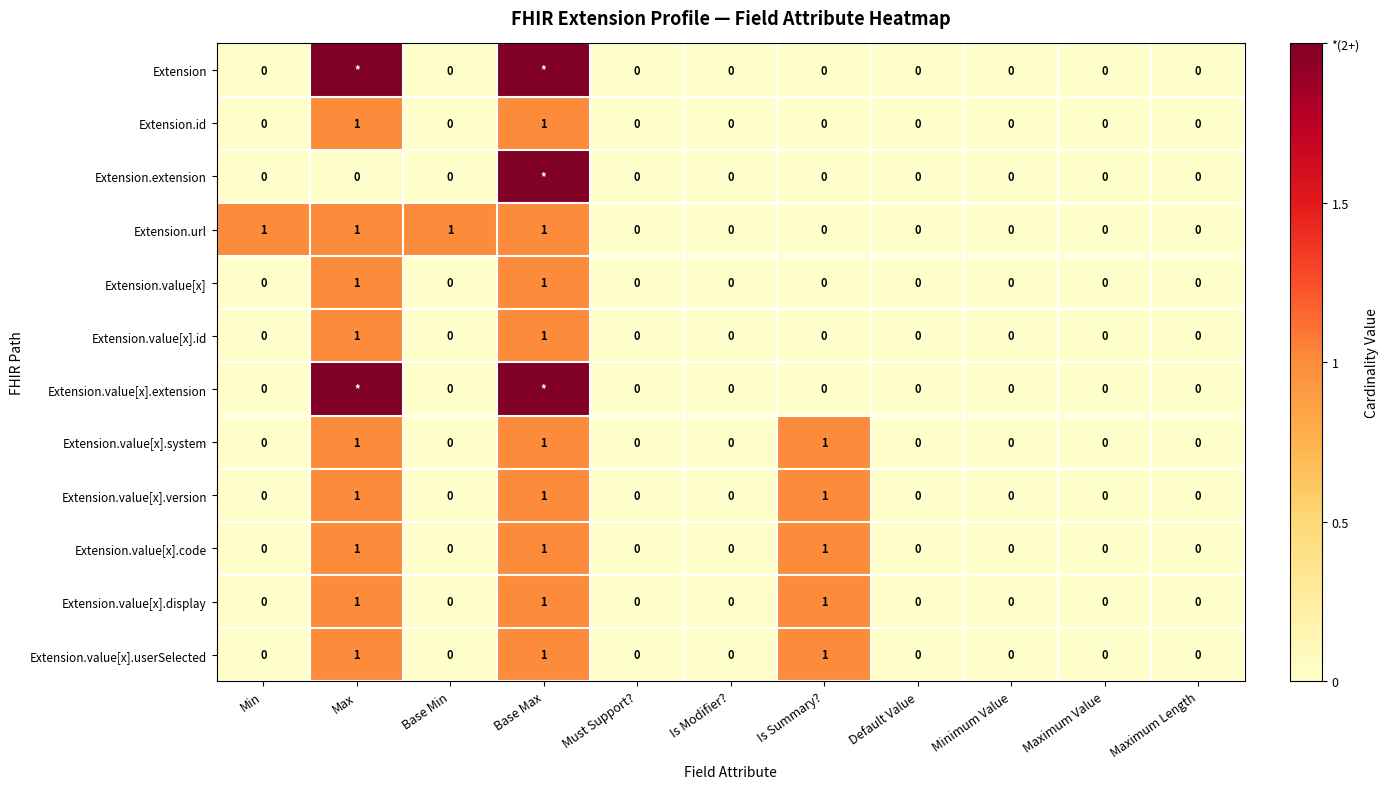

At how many categories does at least one series exceed 0?

5